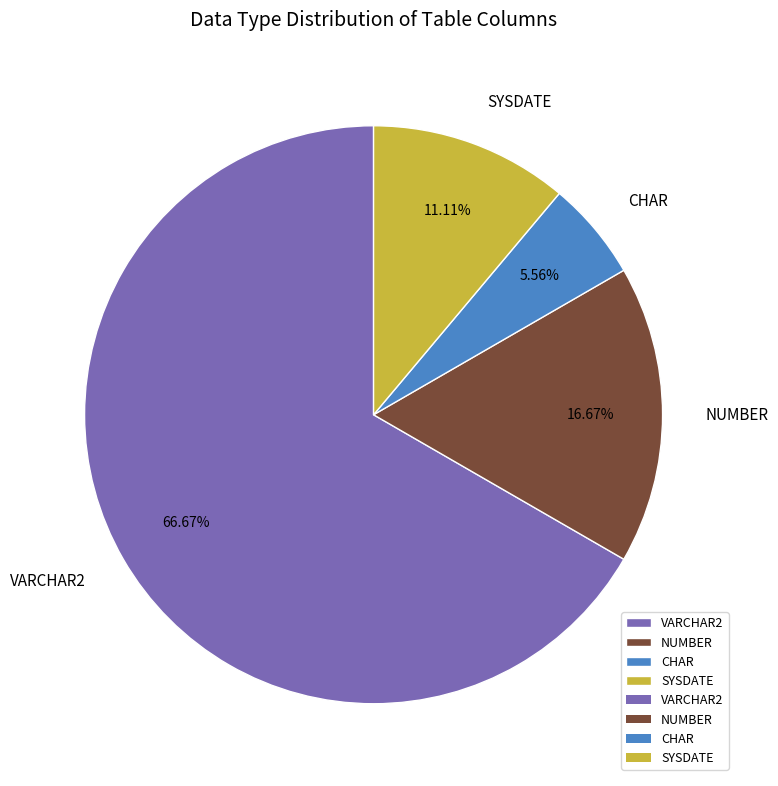

True or false: CHAR accounts for 6% of the total.

True